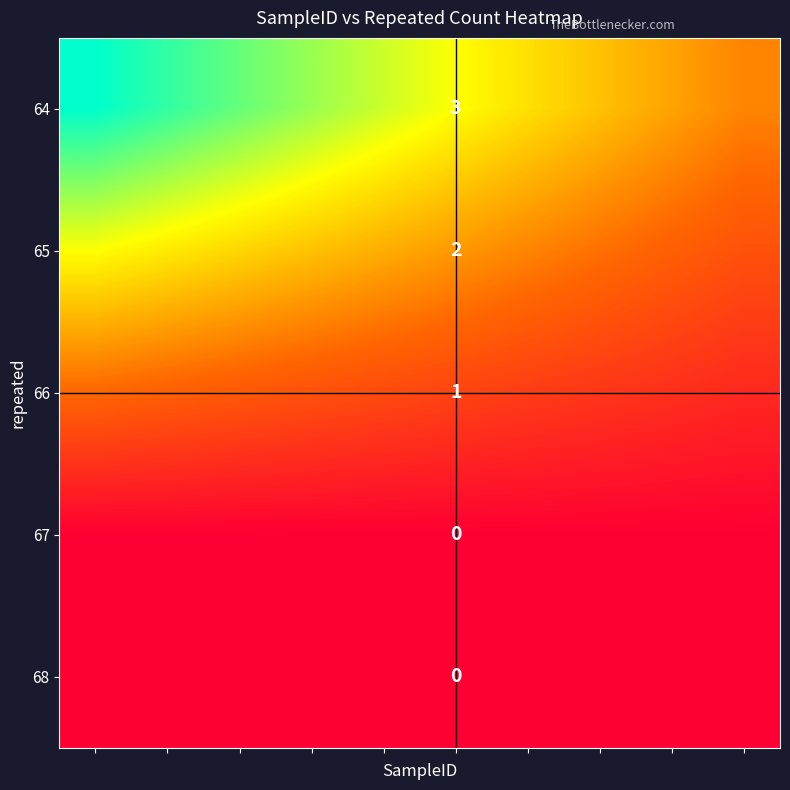

How many data points in 65 are less than 1?

2